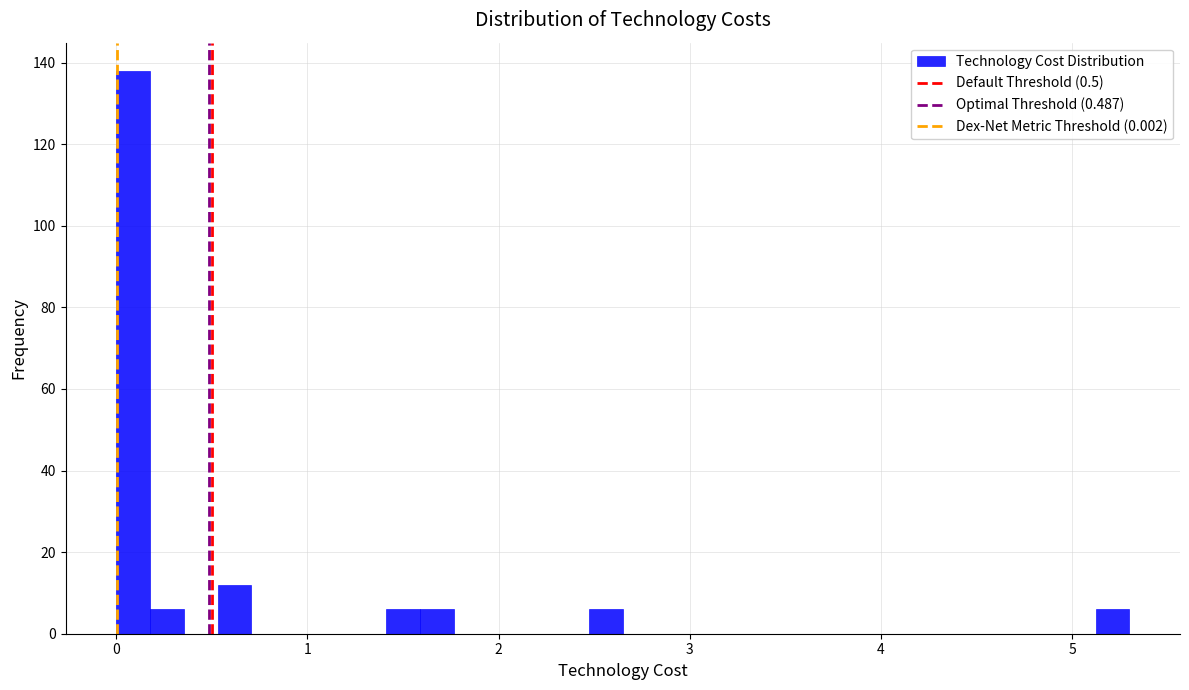

Read against the x-axis, roughly where is the centre of the tallest bar?

0.1